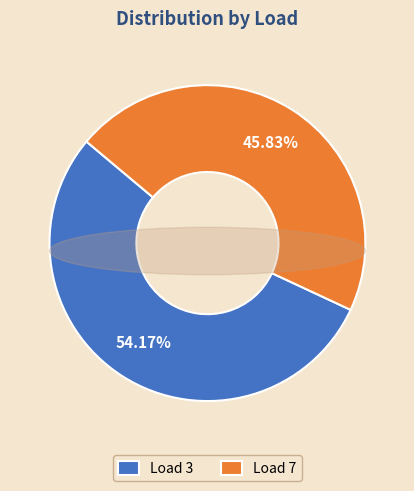

What portion of the pie excludes load_7?

54.2%